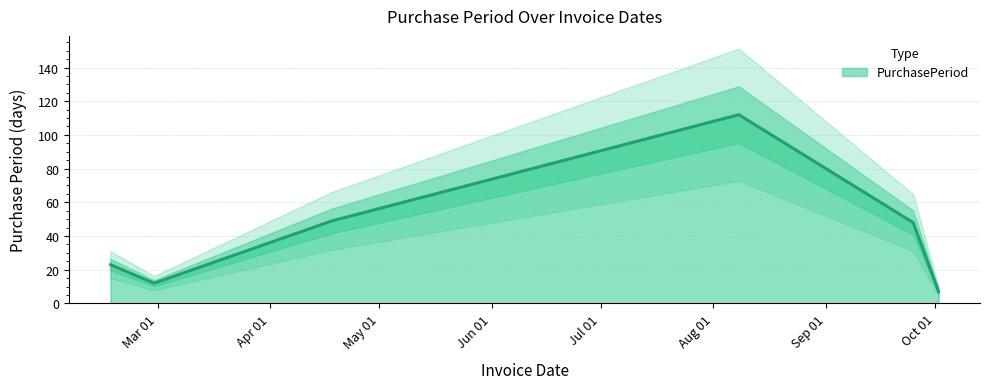

Reading right to left, extract all data points from this chart.

2017-10-02=7	2017-09-25=48	2017-08-08=112	2017-04-18=49	2017-02-28=12	2017-02-16=23